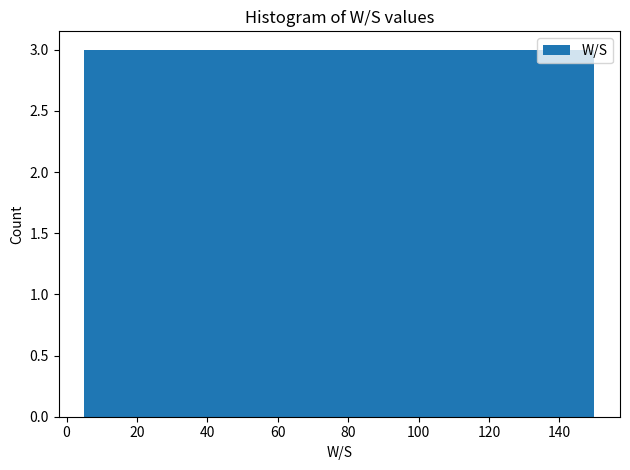

Reading left to right, transcribe this chart: for each bar, give the range it covers on the x-axis and its height. Neither the bar edges nor the heights are printed on the chart, so give them approximately, as read against the axes.

5.0 to 19.5: 3
19.5 to 34.0: 3
34.0 to 48.5: 3
48.5 to 63.0: 3
63.0 to 77.5: 3
77.5 to 92.0: 3
92.0 to 106.5: 3
106.5 to 121.0: 3
121.0 to 135.5: 3
135.5 to 150.0: 3